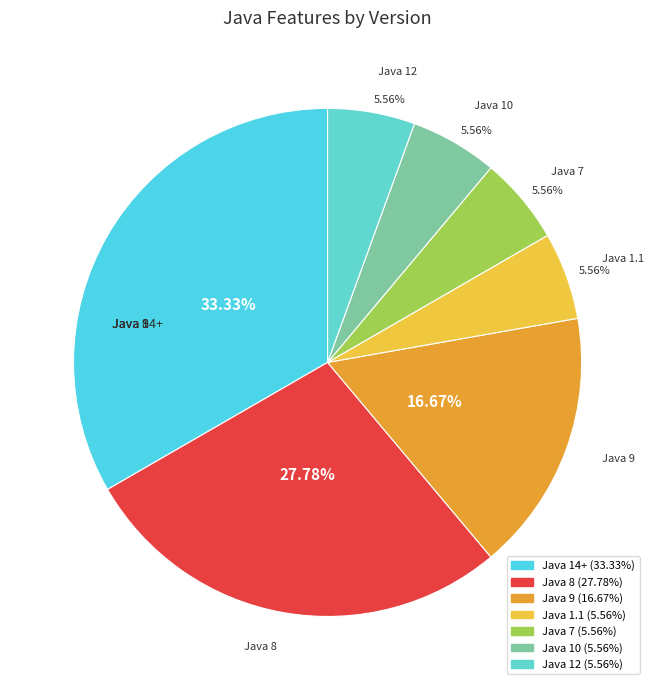

How many segments does this pie chart have?

7